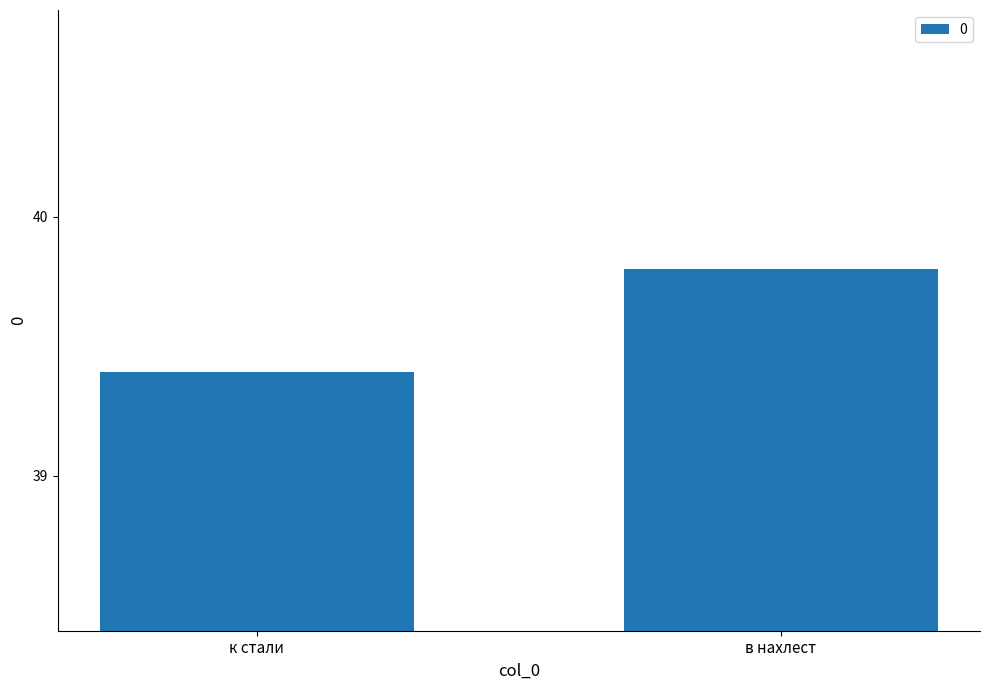

What is the smallest value displayed?

39.4